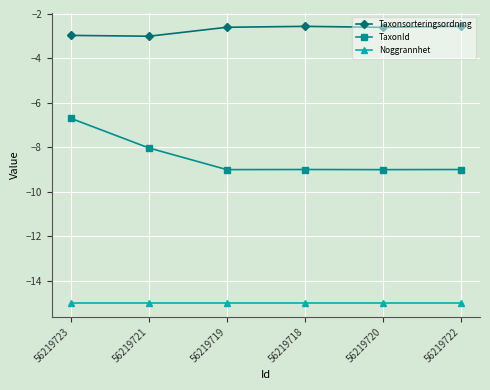

What are all the series names shown in the legend?

Taxonsorteringsordning, TaxonId, Noggrannhet